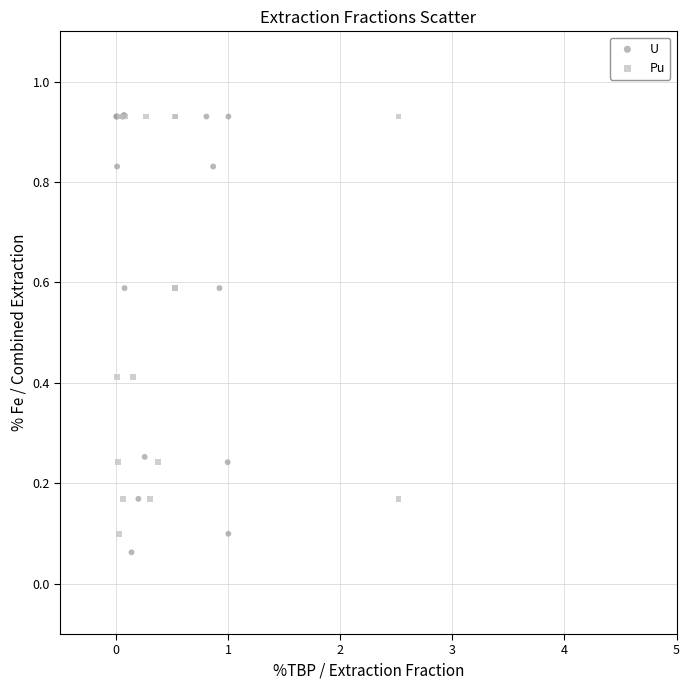

Which series has the largest Y range (max minus min)?

U